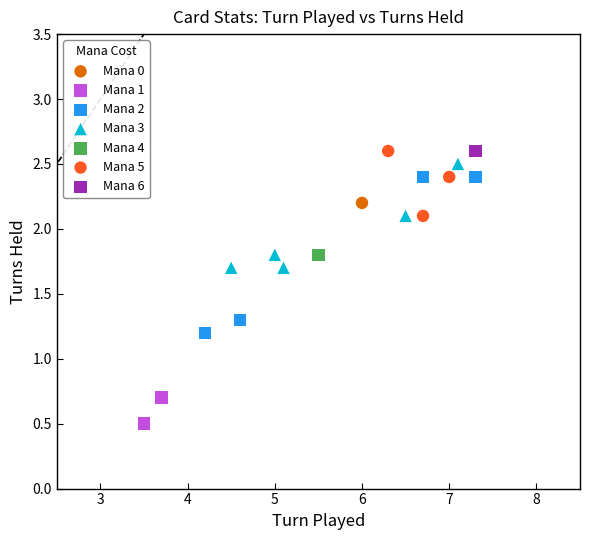

What are all the series names shown in the legend?

Mana 0, Mana 1, Mana 2, Mana 3, Mana 4, Mana 5, Mana 6